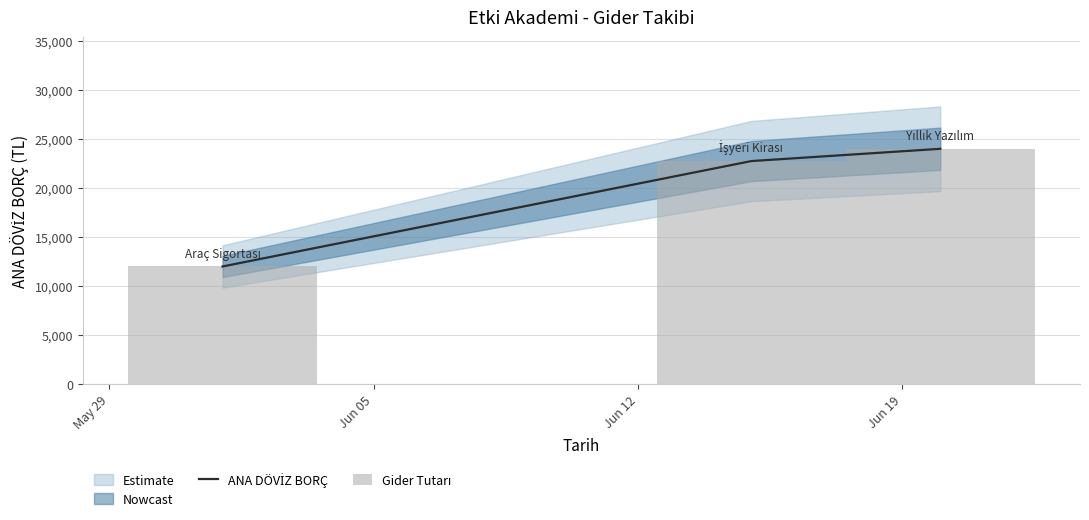

How many bars are there in total?

3